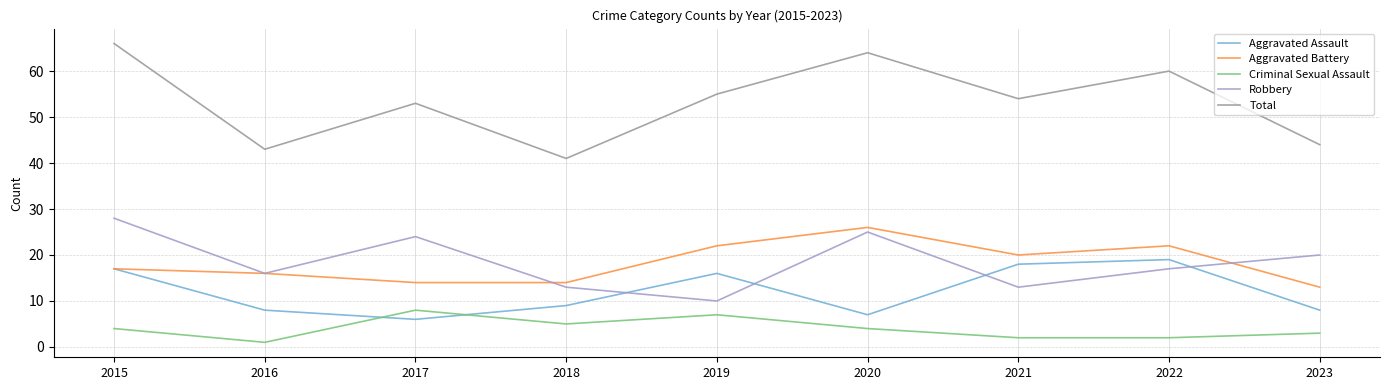

Does the chart have visible grid lines?

Yes